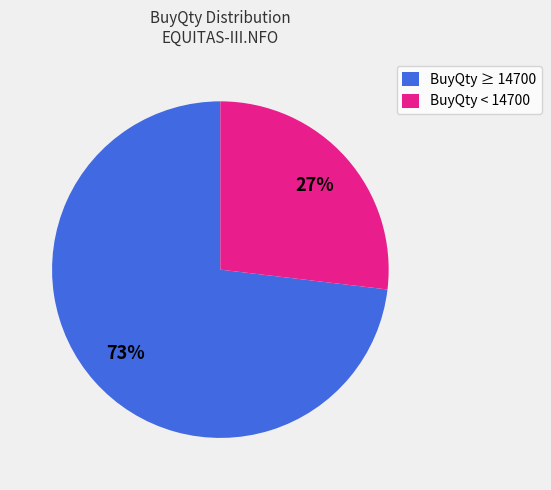

Is there a majority slice in this chart?

Yes